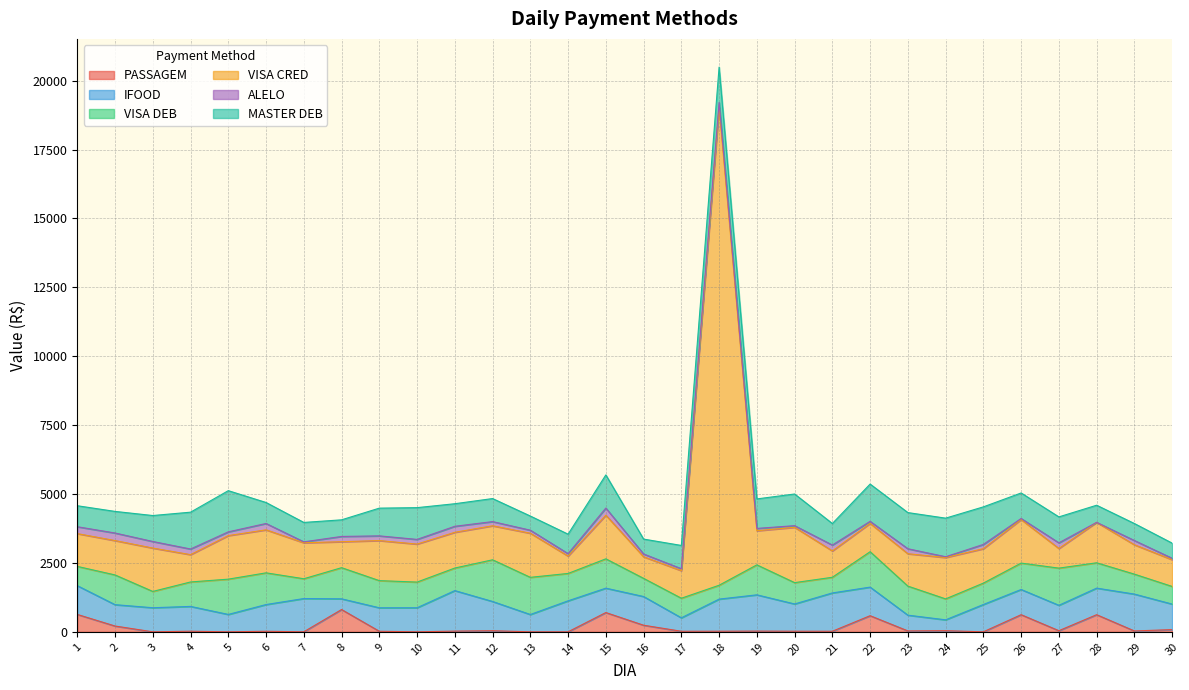

Is the value of IFOOD at 6 greater than the value of MASTER DEB at 26?

Yes